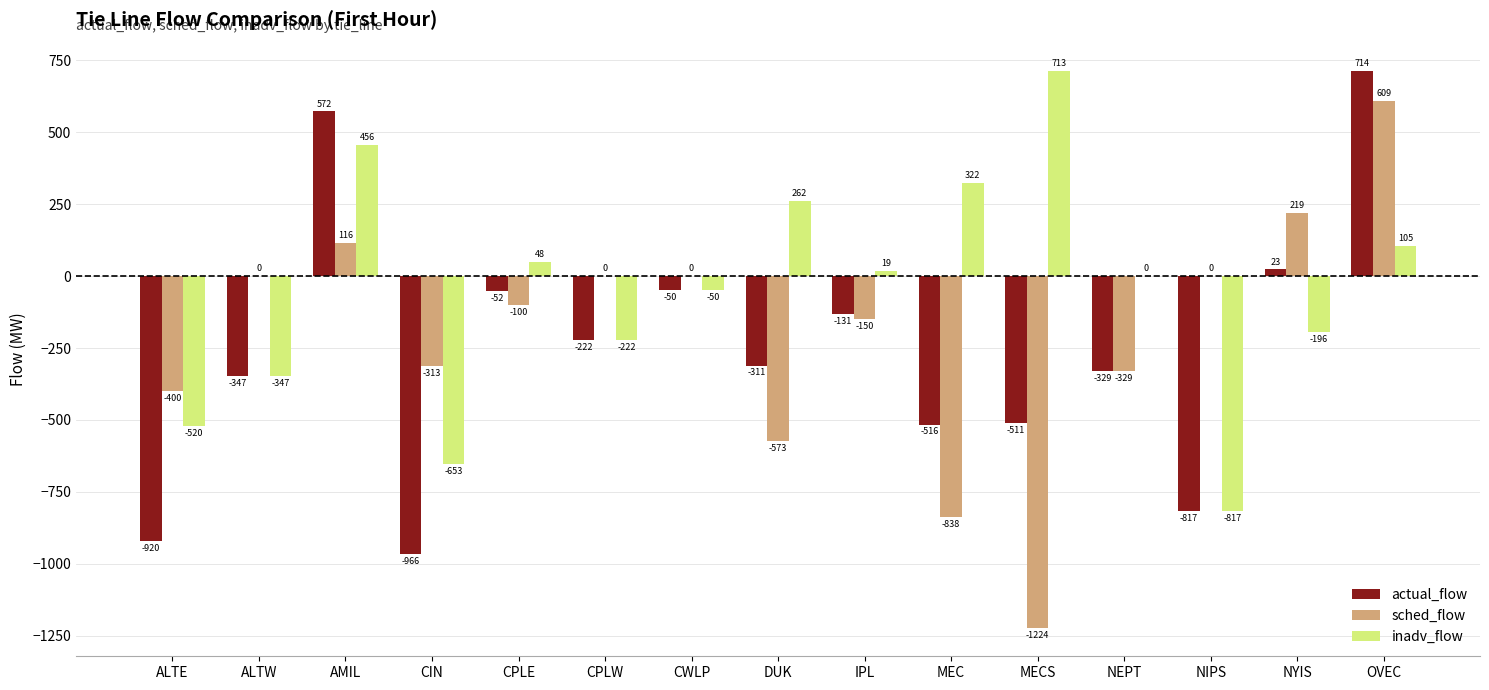

Reading right to left, what are all the values shown in this chart?

actual_flow: OVEC=714	NYIS=23	NIPS=-817	NEPT=-329	MECS=-511	MEC=-516	IPL=-131	DUK=-311	CWLP=-50	CPLW=-222	CPLE=-52	CIN=-966	AMIL=572	ALTW=-347	ALTE=-920
sched_flow: OVEC=609	NYIS=219	NIPS=0	NEPT=-329	MECS=-1224	MEC=-838	IPL=-150	DUK=-573	CWLP=0	CPLW=0	CPLE=-100	CIN=-313	AMIL=116	ALTW=0	ALTE=-400
inadv_flow: OVEC=105	NYIS=-196	NIPS=-817	NEPT=0	MECS=713	MEC=322	IPL=19	DUK=262	CWLP=-50	CPLW=-222	CPLE=48	CIN=-653	AMIL=456	ALTW=-347	ALTE=-520